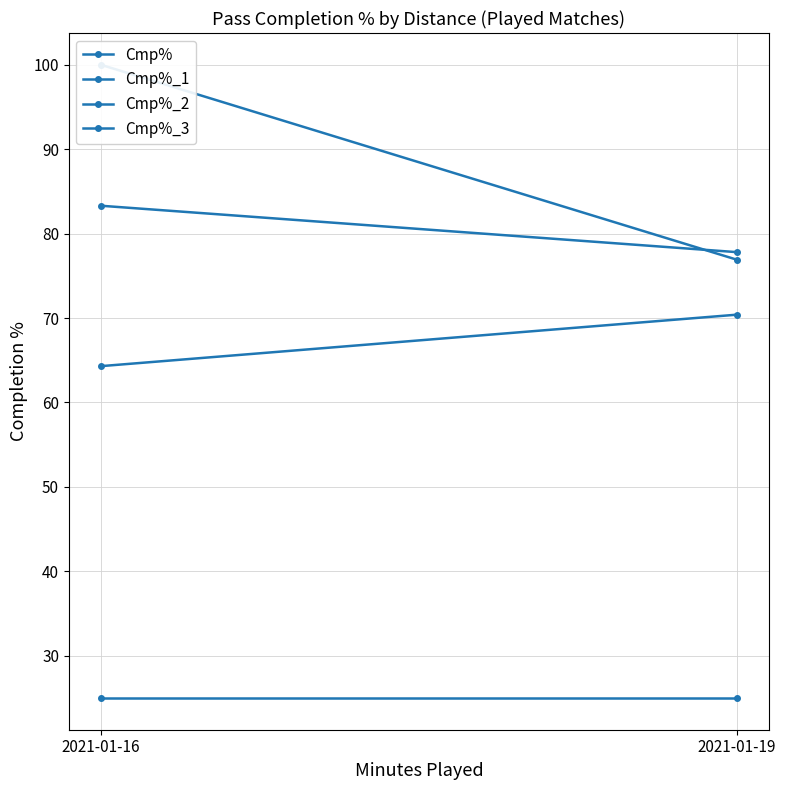

Which series has the largest total across all categories?

Cmp%_2